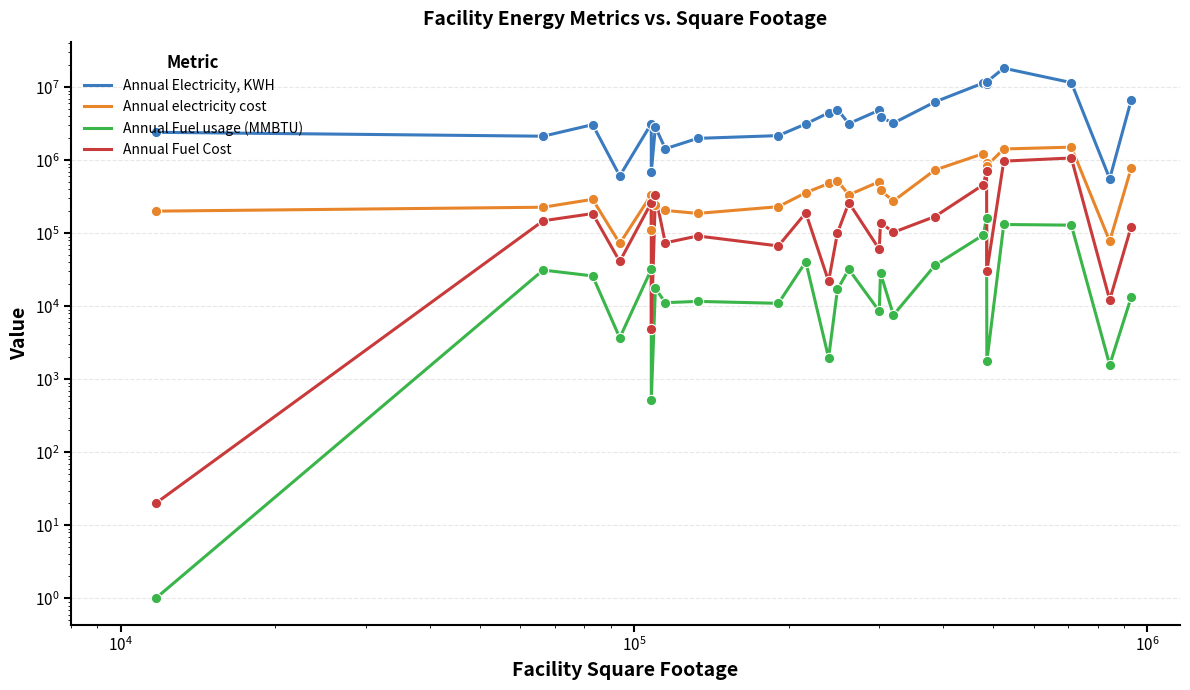

Which series contains the highest Y value?

Annual Electricity, KWH